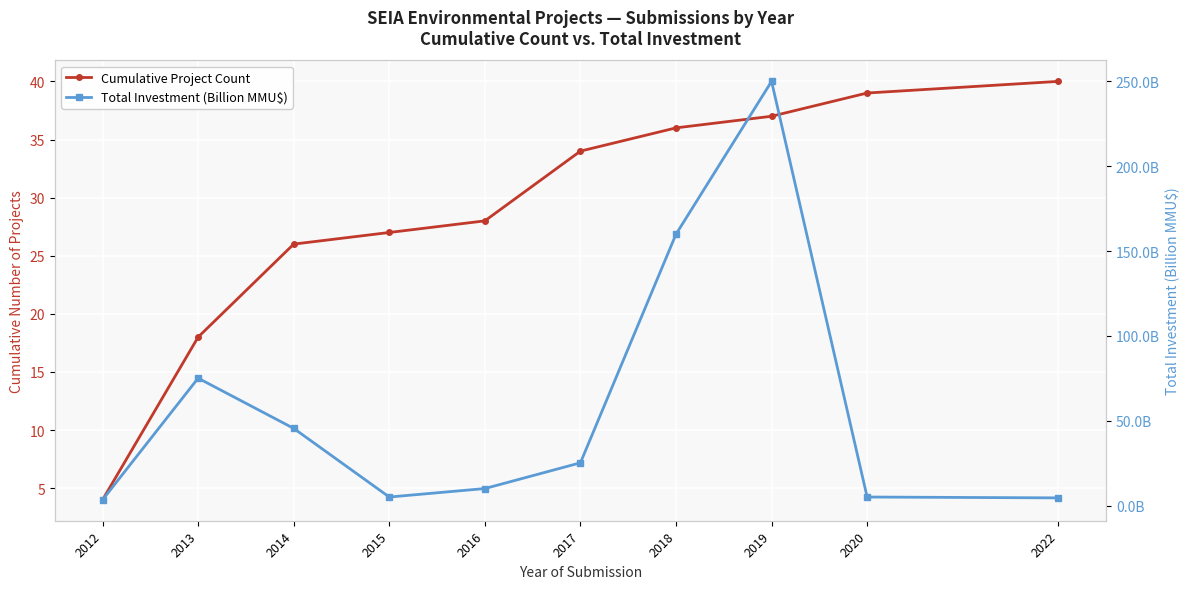

True or false: Total Investment (Billion MMU$) has a value of 405.7 at 2019.

False